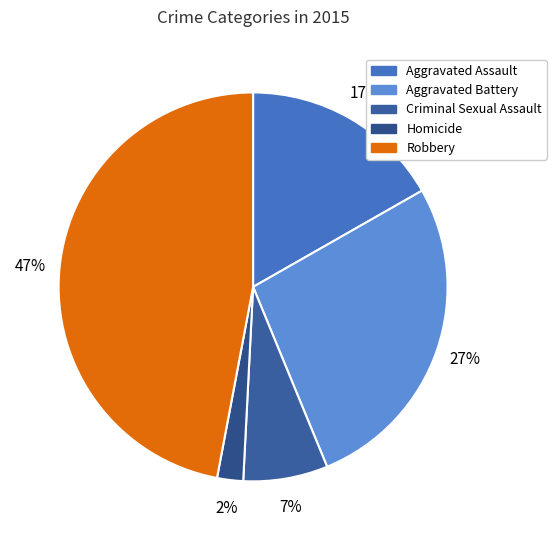

Combined, what portion of the pie is Robbery and Aggravated Battery?

74.1%